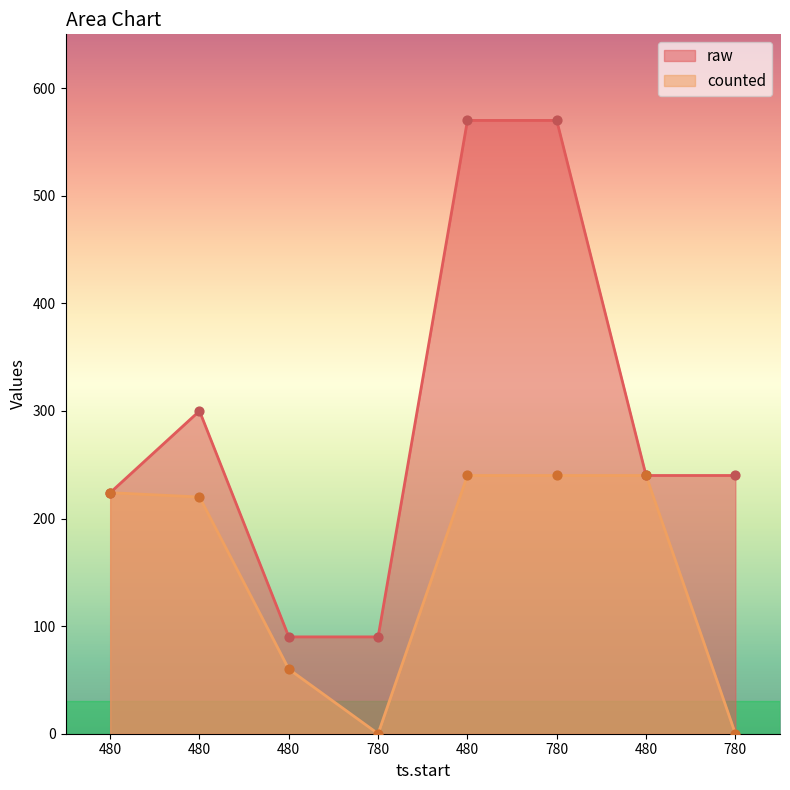

What are all the series names shown in the legend?

raw, counted